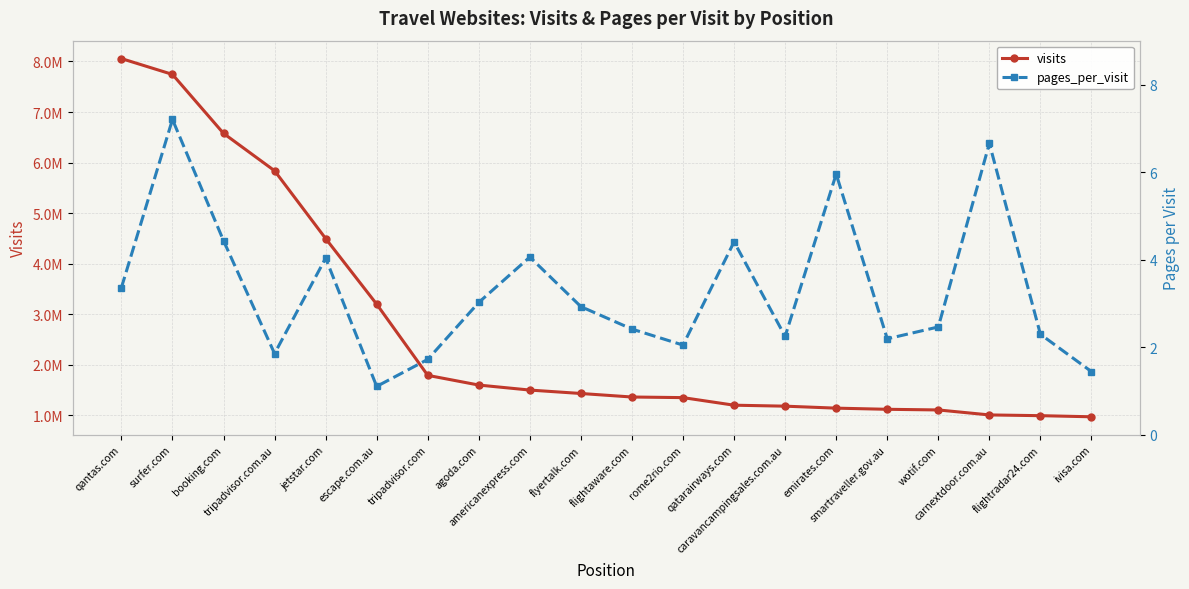

True or false: visits has more than 1 interior local peaks.

False